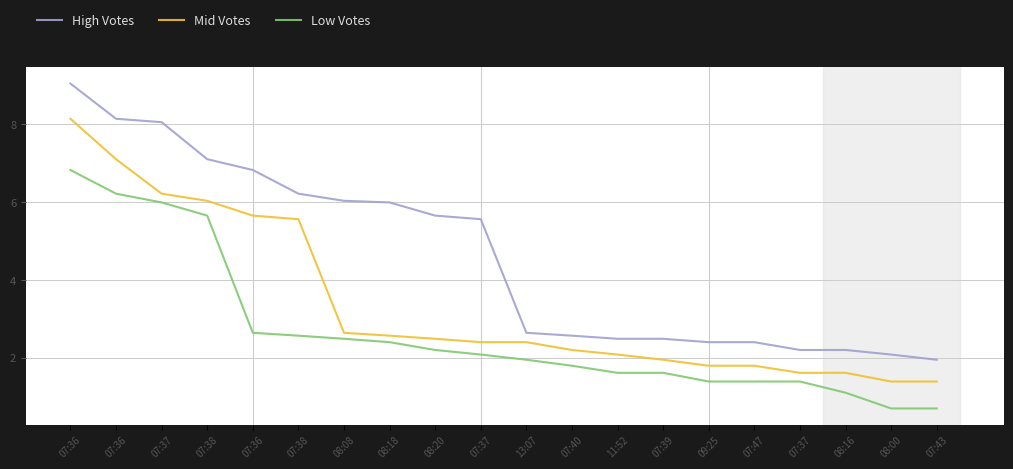

Reading right to left, what are all the values shown in this chart?

High Votes: 1.9	2.1	2.2	2.2	2.4	2.4	2.5	2.5	2.6	2.6	5.6	5.7	6.0	6.0	6.2	6.8	7.1	8.1	8.1	9.0
Mid Votes: 1.4	1.4	1.6	1.6	1.8	1.8	1.9	2.1	2.2	2.4	2.4	2.5	2.6	2.6	5.6	5.7	6.0	6.2	7.1	8.1
Low Votes: 0.7	0.7	1.1	1.4	1.4	1.4	1.6	1.6	1.8	1.9	2.1	2.2	2.4	2.5	2.6	2.6	5.7	6.0	6.2	6.8